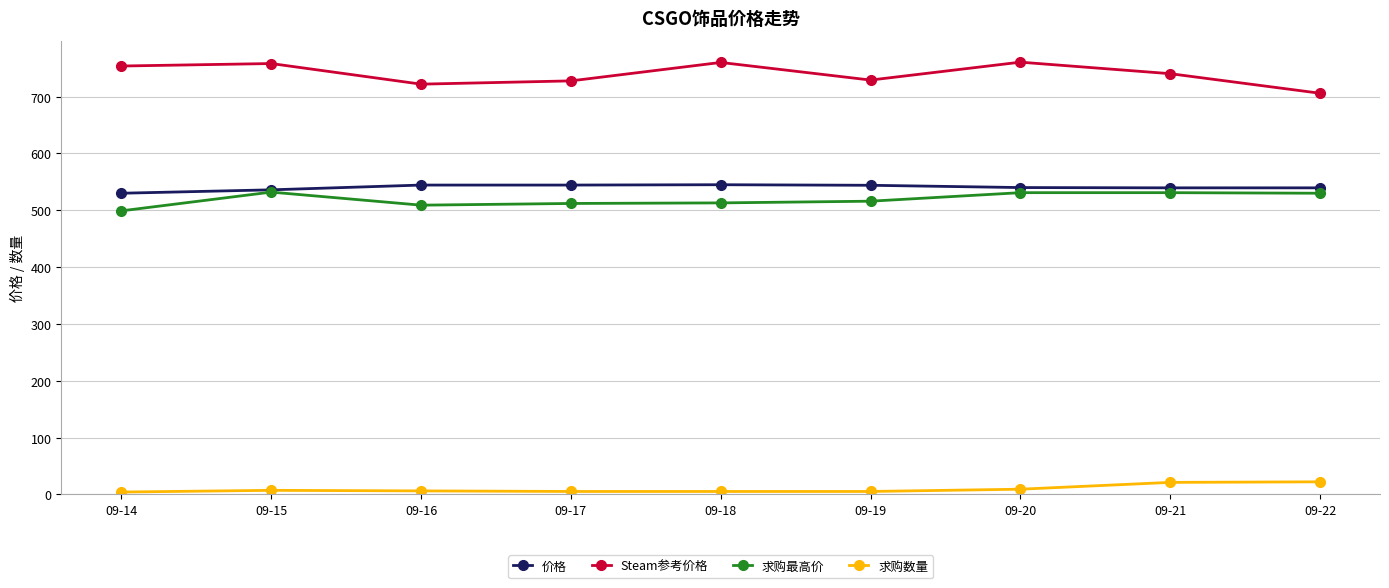

Read the 价格 value at 09-18.

545.0